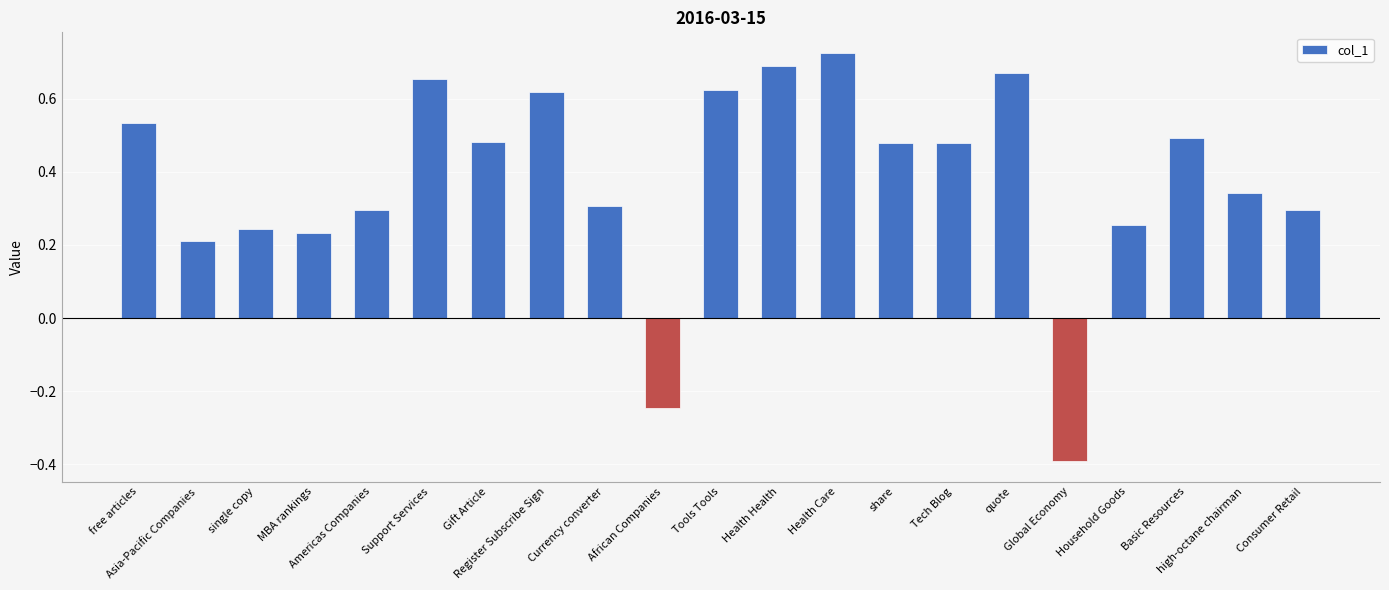

How many values are between 0 and 1?

19